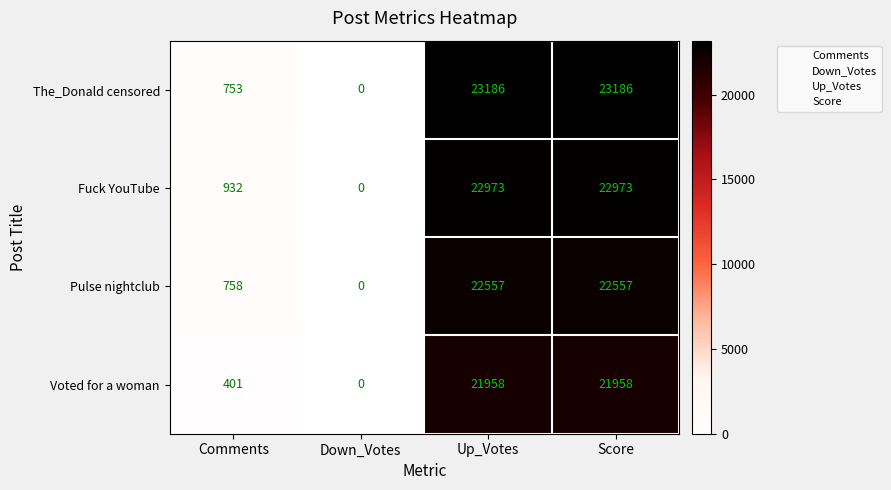

List the series in order of their peak value, lowest first.

Voted for a woman, Pulse nightclub, Fuck YouTube, The_Donald censored